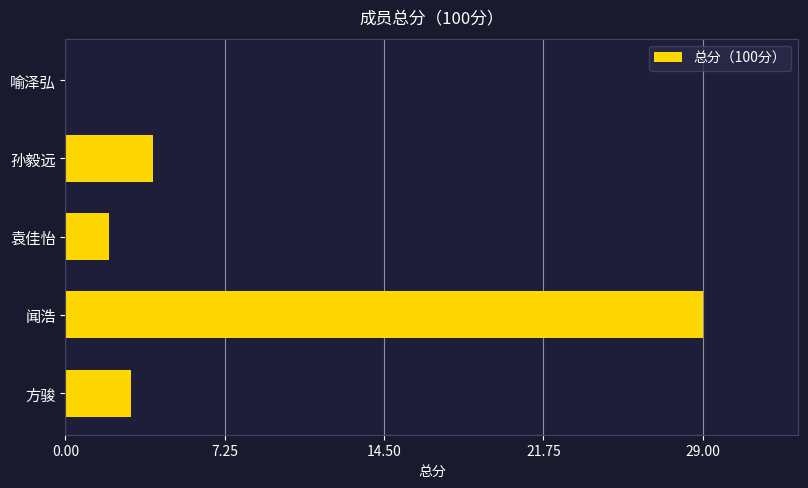

Reading bottom to top, list all the values displayed in this chart.

方骏=3	闻浩=29	袁佳怡=2	孙毅远=4	喻泽弘=0